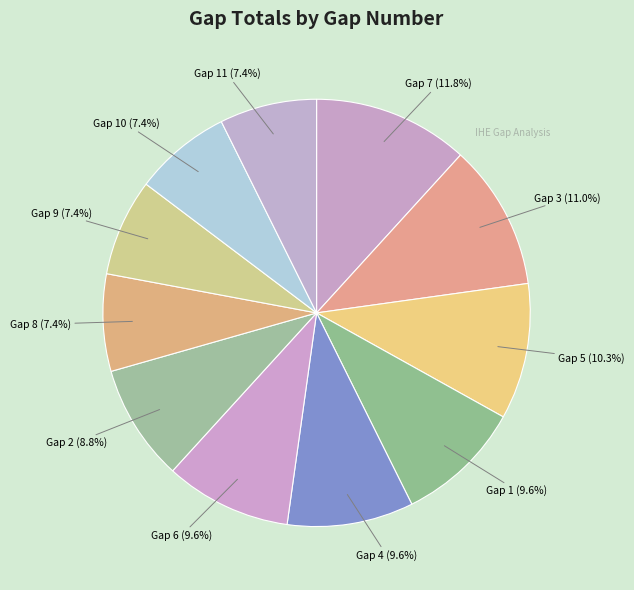

How many slices are in this pie chart?

11